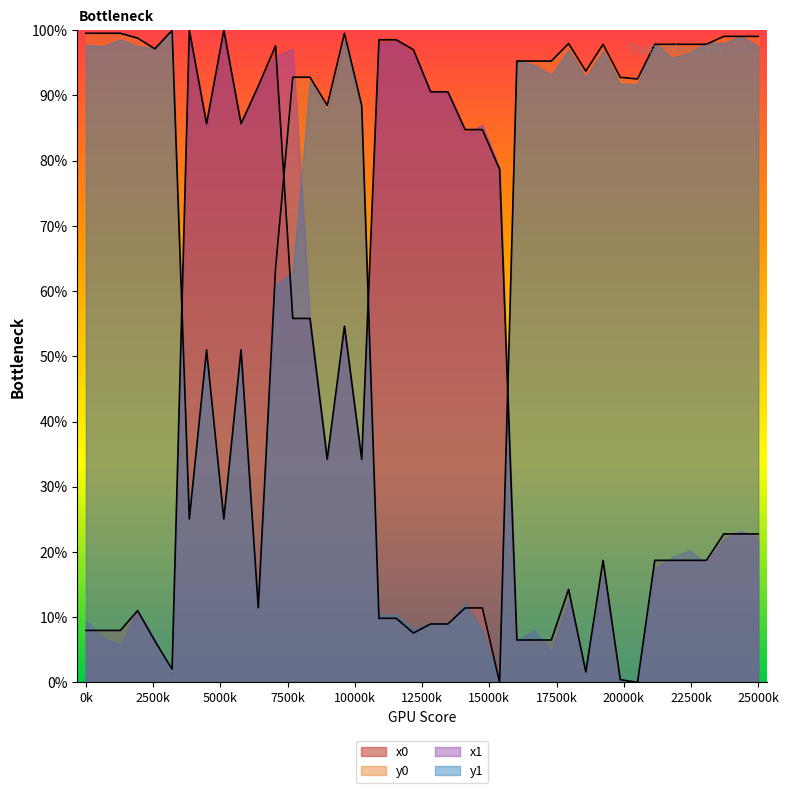

True or false: x0 and y1 cross at least once.

True